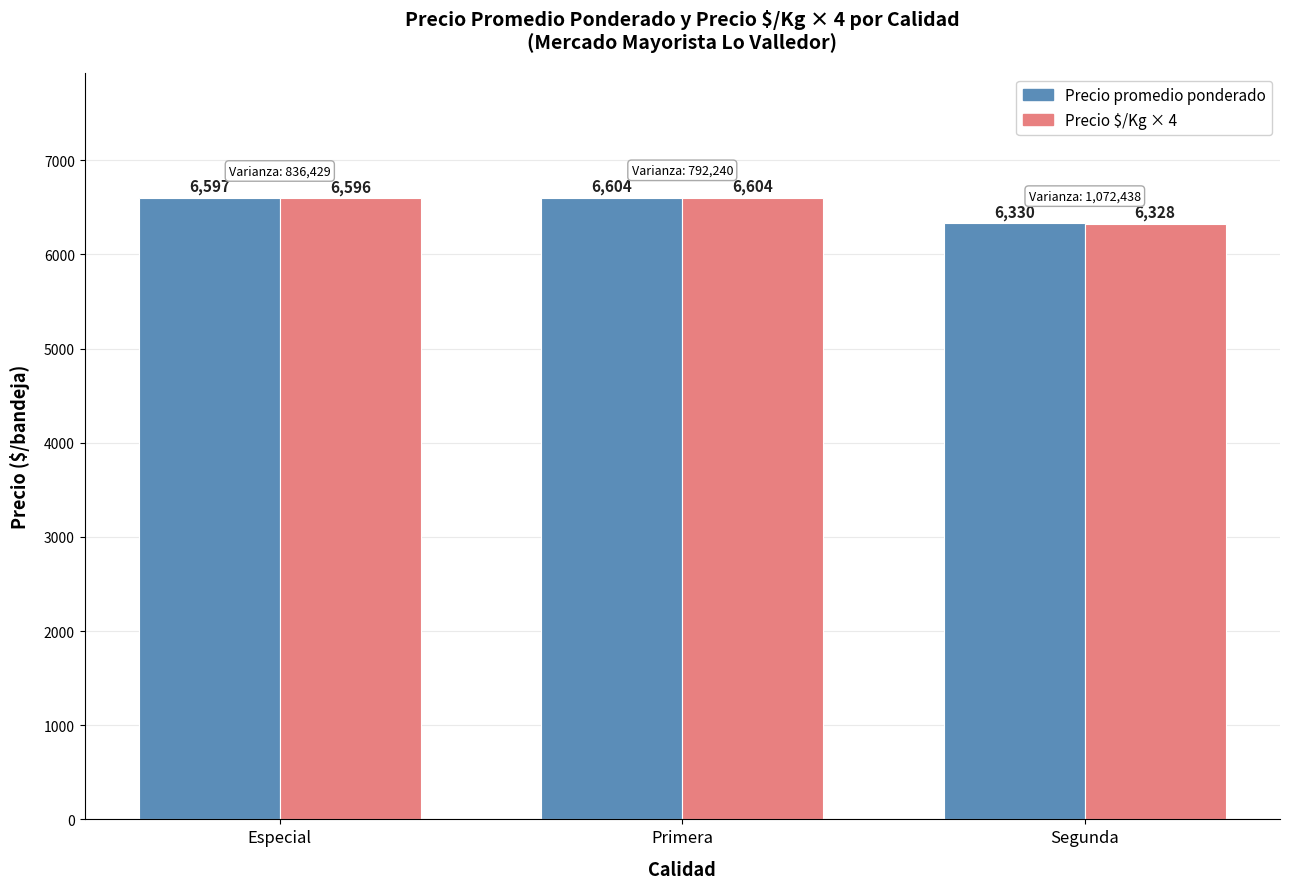

Reading left to right, what are all the values shown in this chart?

Precio promedio ponderado: Especial=6597	Primera=6604	Segunda=6330
Precio $/Kg × 4: Especial=6596	Primera=6604	Segunda=6328